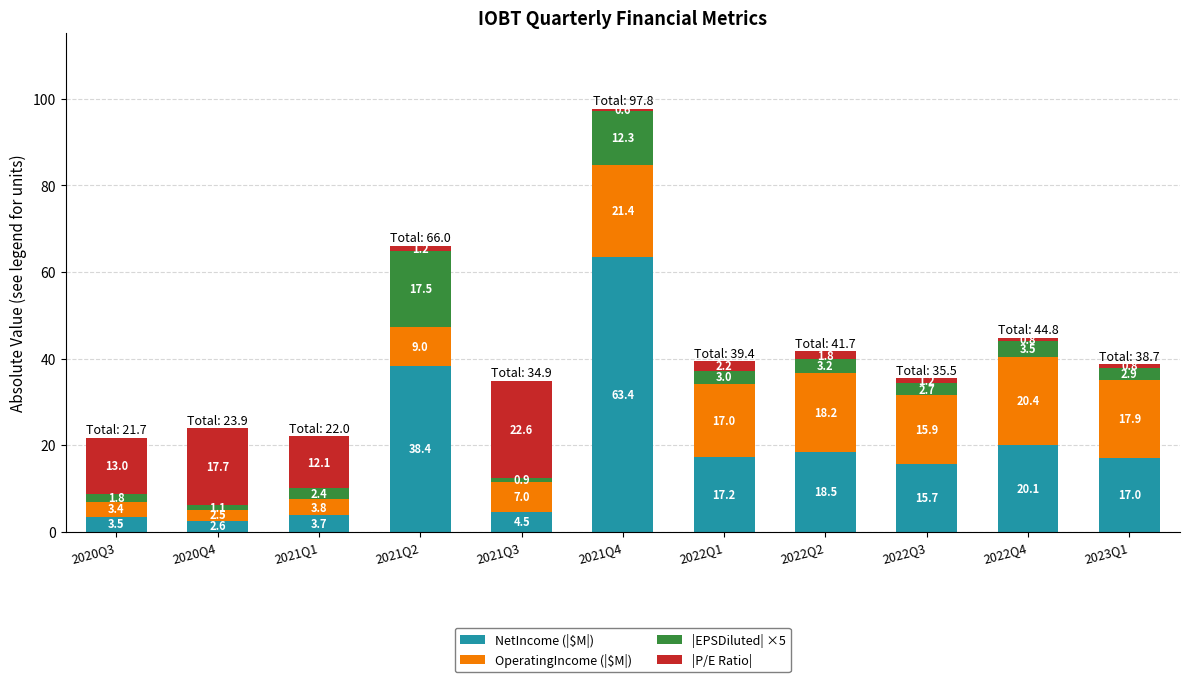

Is it true that NetIncome (|$M|) equals 3.7 at 2021Q1?

True